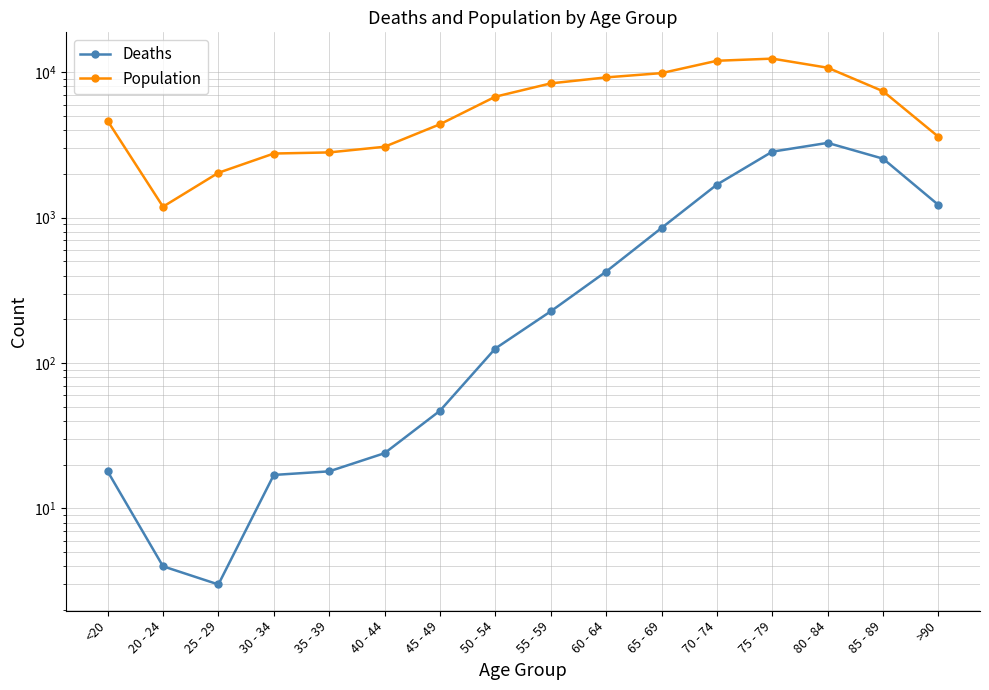

What are all the series names shown in the legend?

Deaths, Population